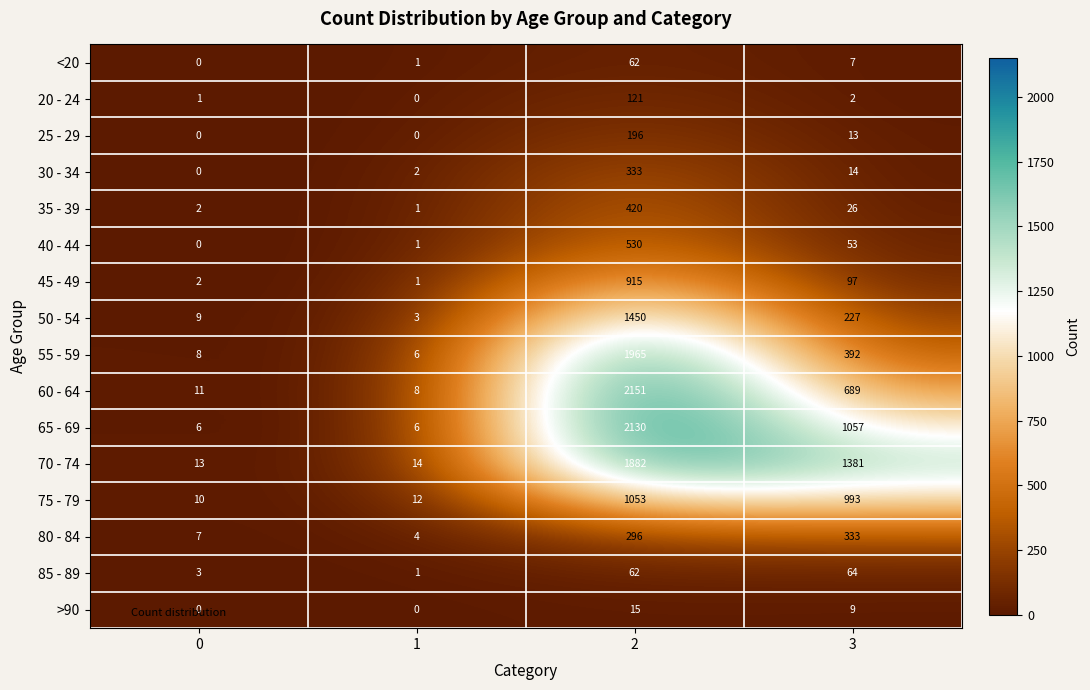

Count the 65 - 69 values in the range 6 to 2130.

4